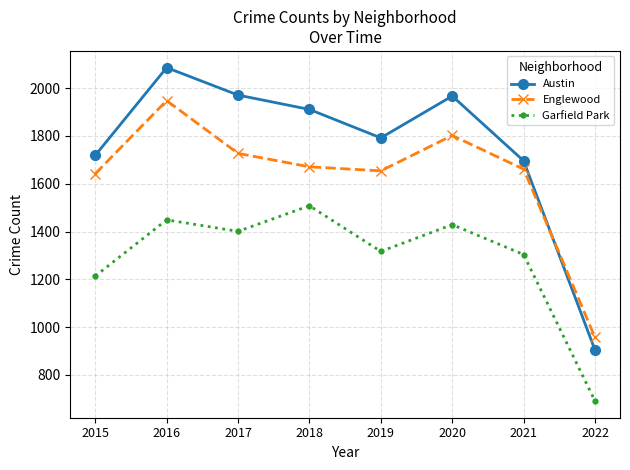

At 2015, list the series in order from smallest to largest.

Garfield Park, Englewood, Austin